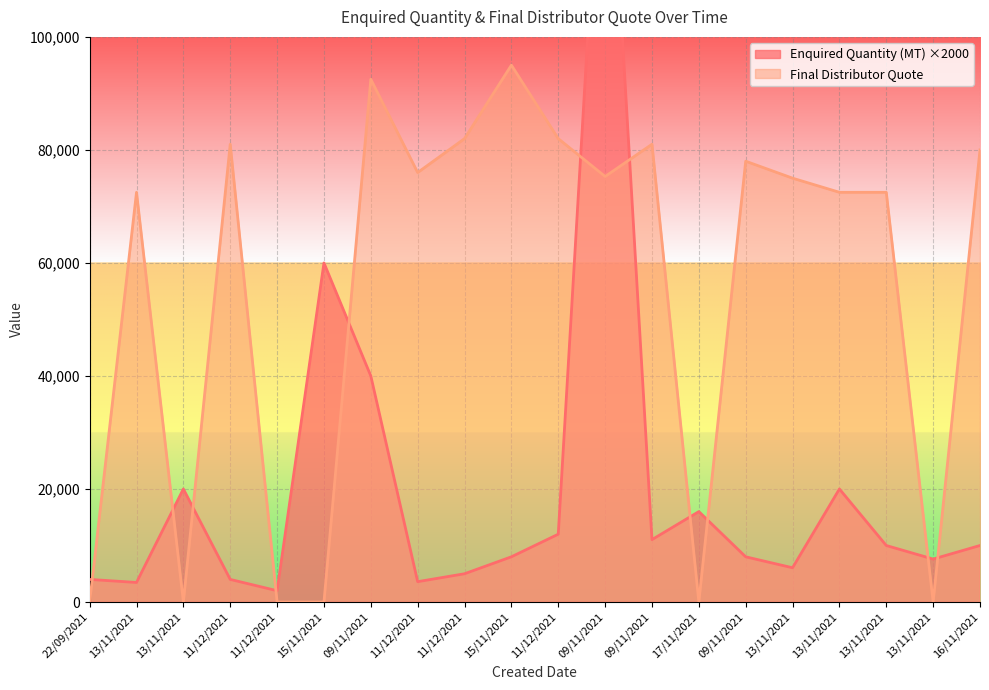

How many interior local peaks does the Final Distributor Quote series have?

6